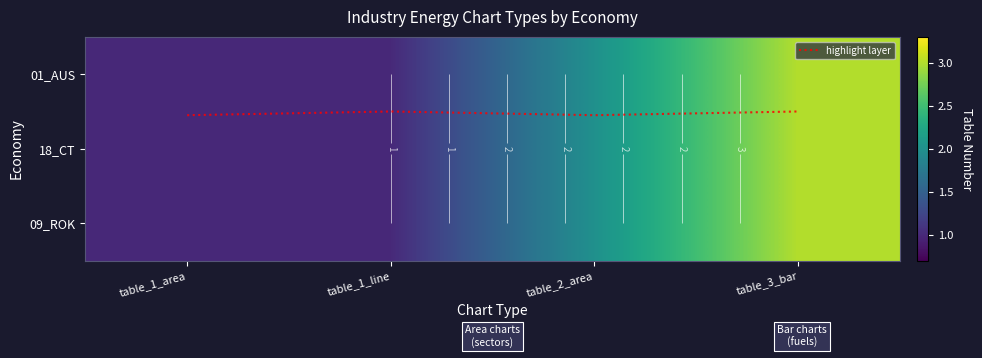

What is the difference between the highest and lowest values at table_2_area?

1.4